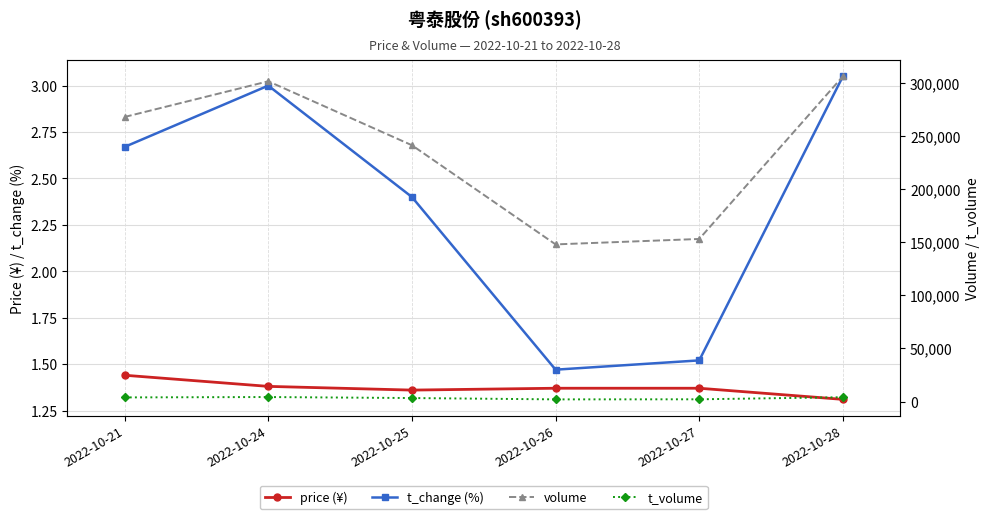

Rank the series by their maximum value, from lowest to highest.

price (¥), t_change (%), t_volume, volume